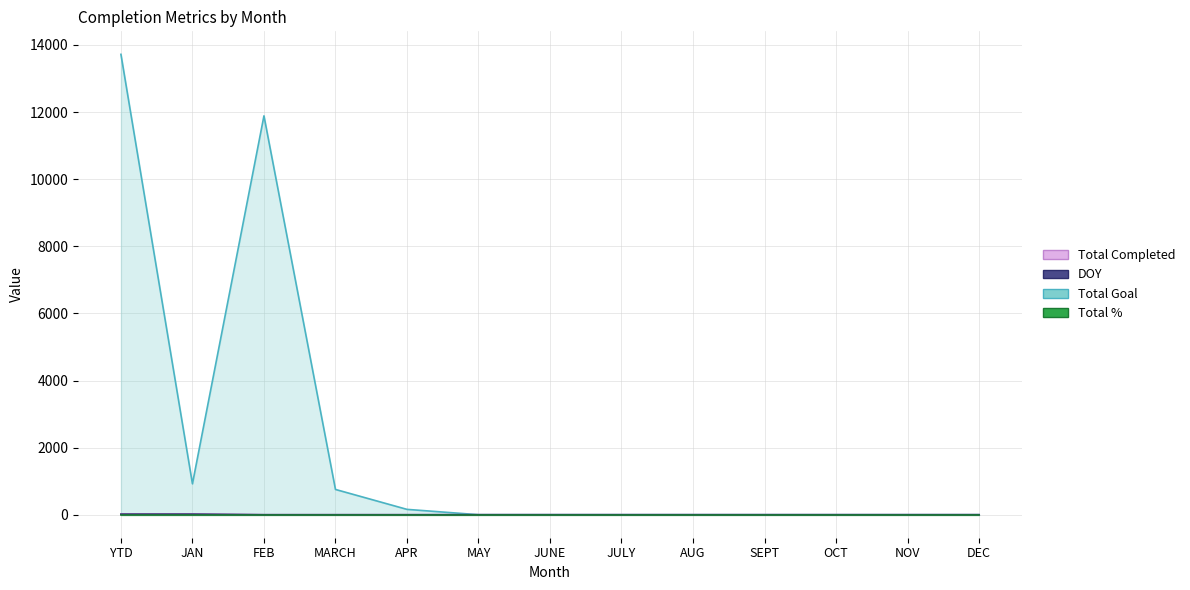

What is the highest value of the Total Goal series?

13721